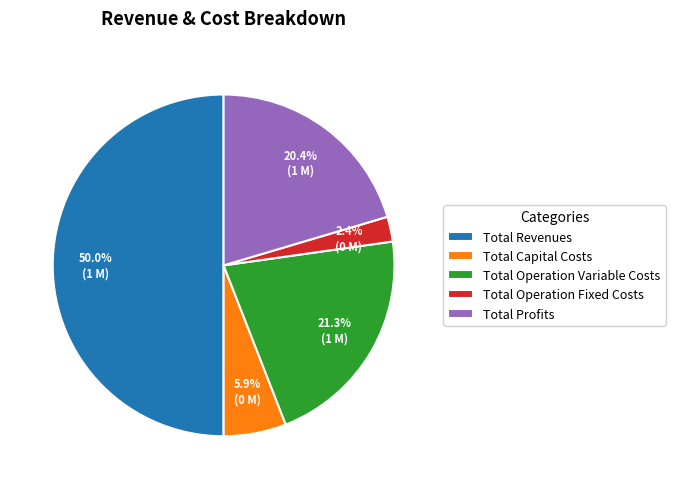

Is it true that Total Profits is 20% of the pie?

True